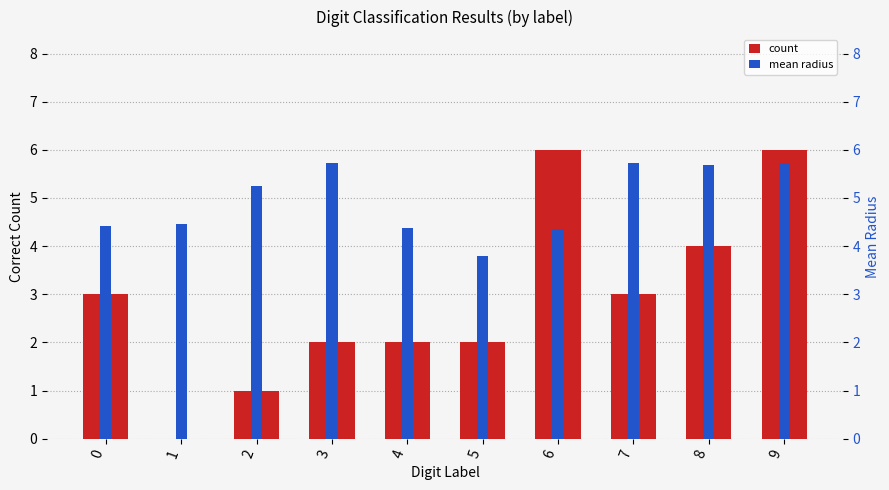

Rank the series at 7 from highest to lowest value.

mean radius, count